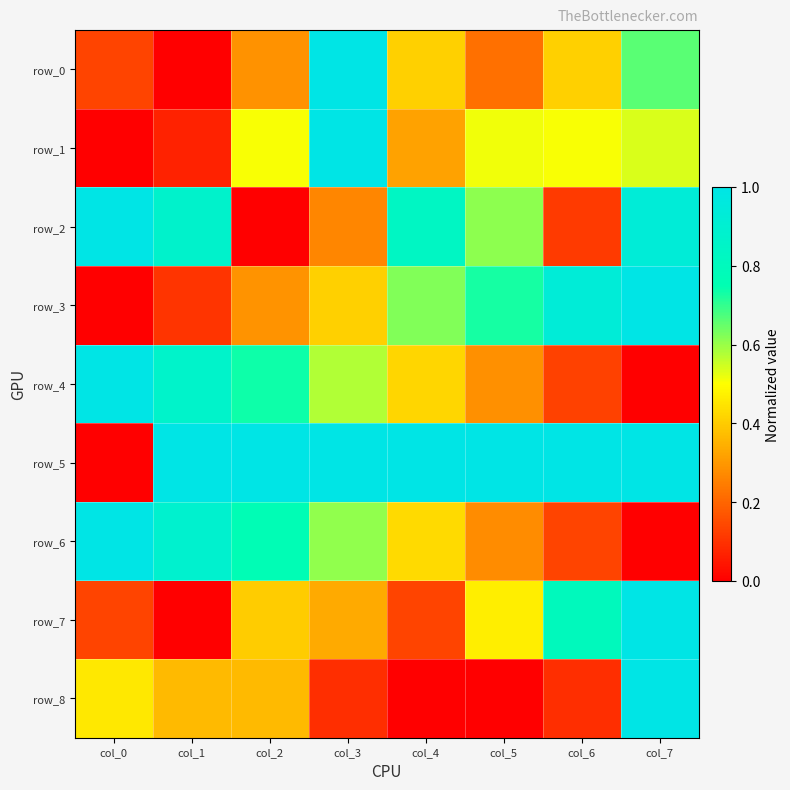

True or false: row_7 has a value of 0.1 at col_4.

True